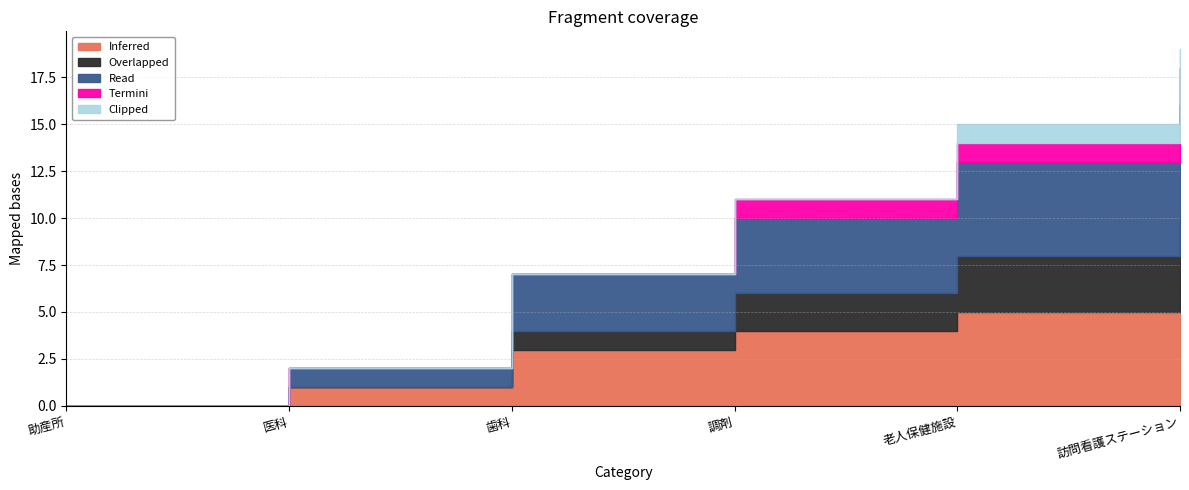

How many data points in Inferred are less than 4?

3